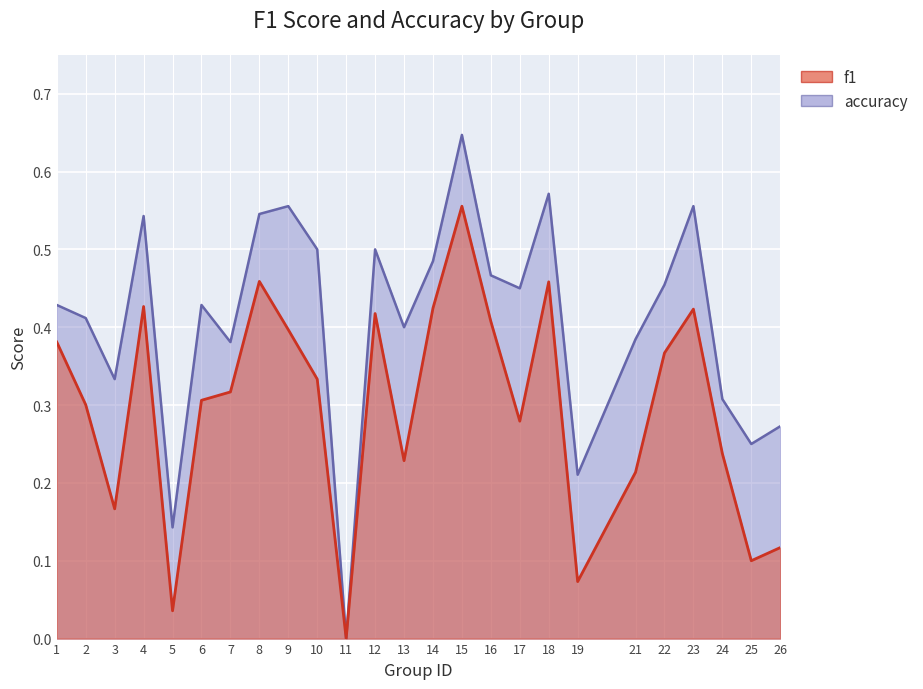

What is the difference between the maximum and second lowest values in the f1 series?

0.5